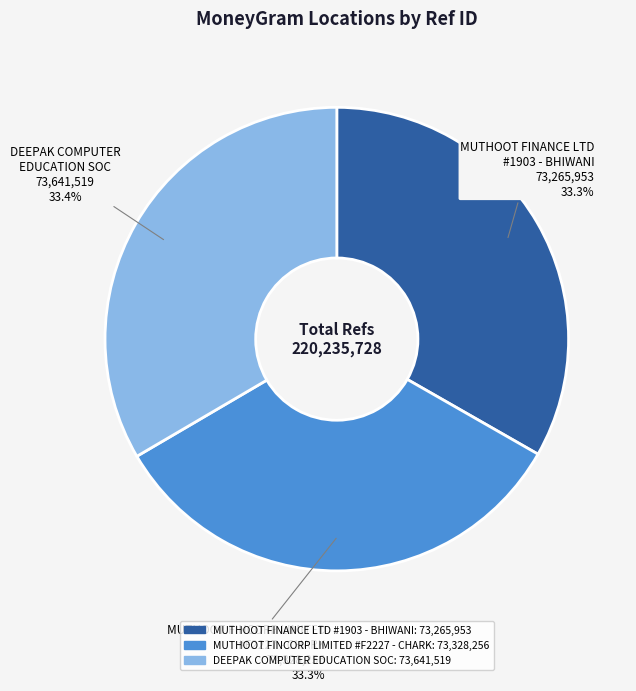

Is there any slice that represents more than half of the pie?

No